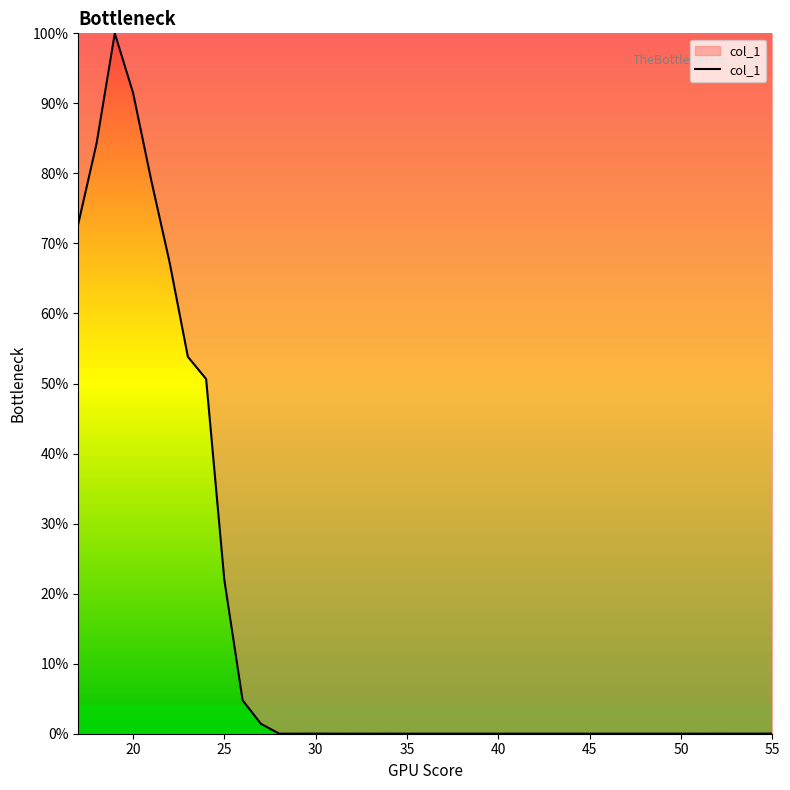

Is this an area chart (filled region under the line)?

Yes